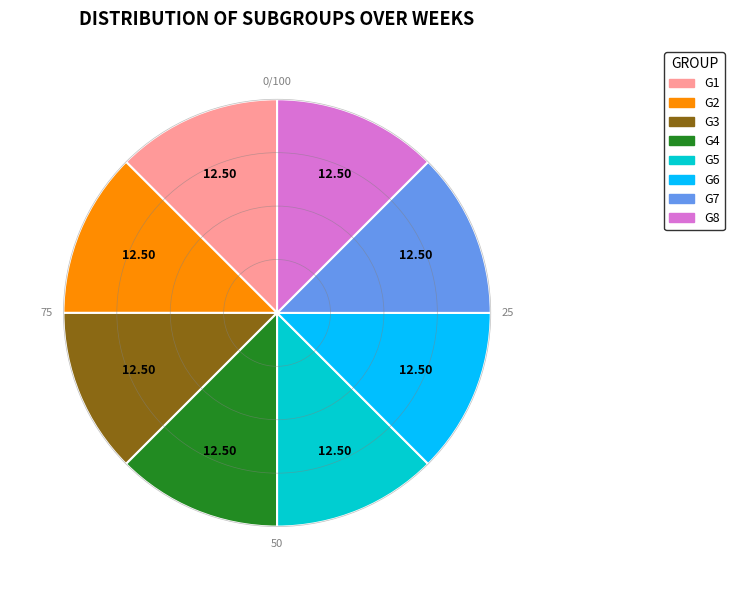

Is the sum of G7 and G6 greater than half?

No